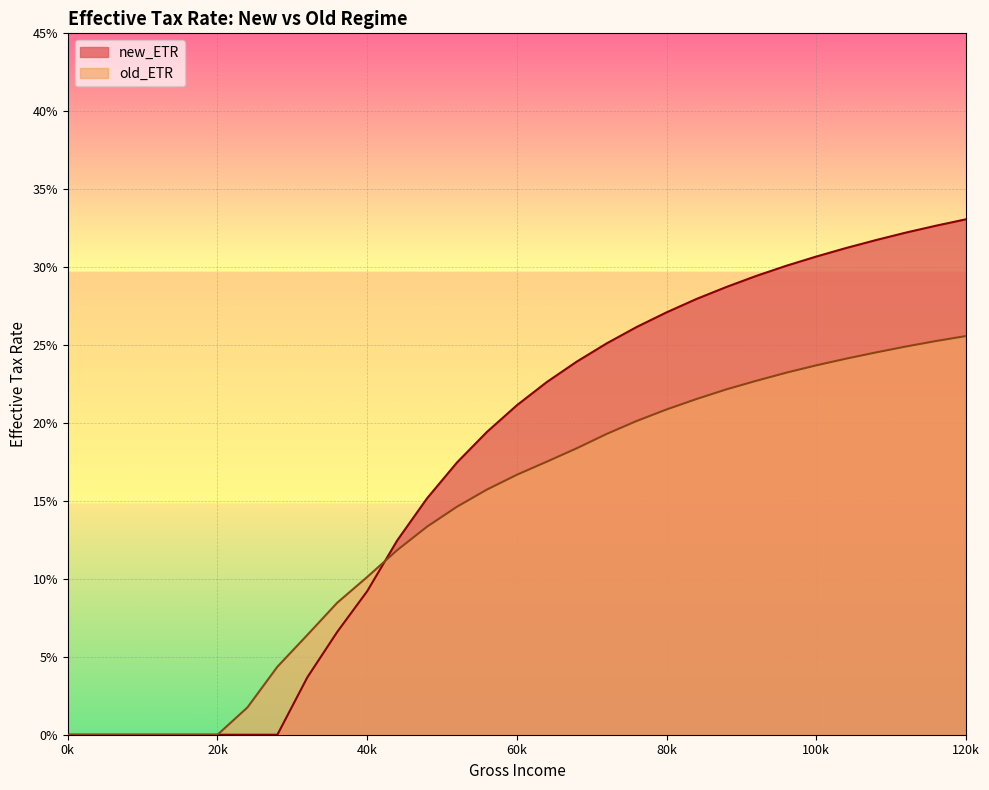

Which series ends up on top after the final intersection of new_ETR and old_ETR?

new_ETR